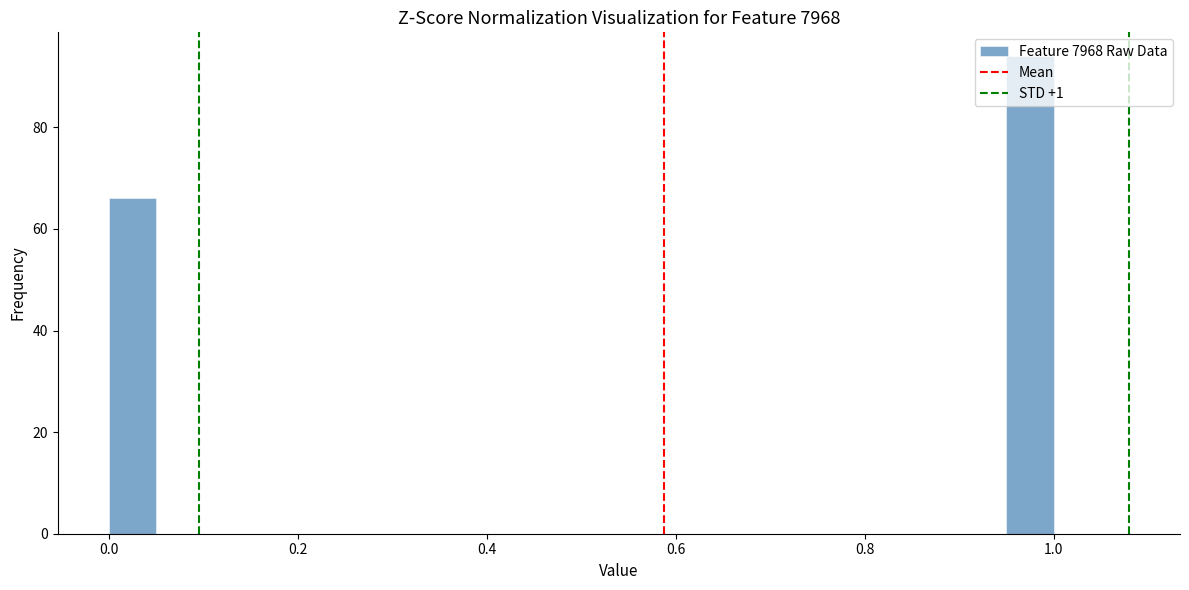

Around what value on the x-axis is the tallest bar? Give the approximate position of its centre, as read against the axis.

0.98